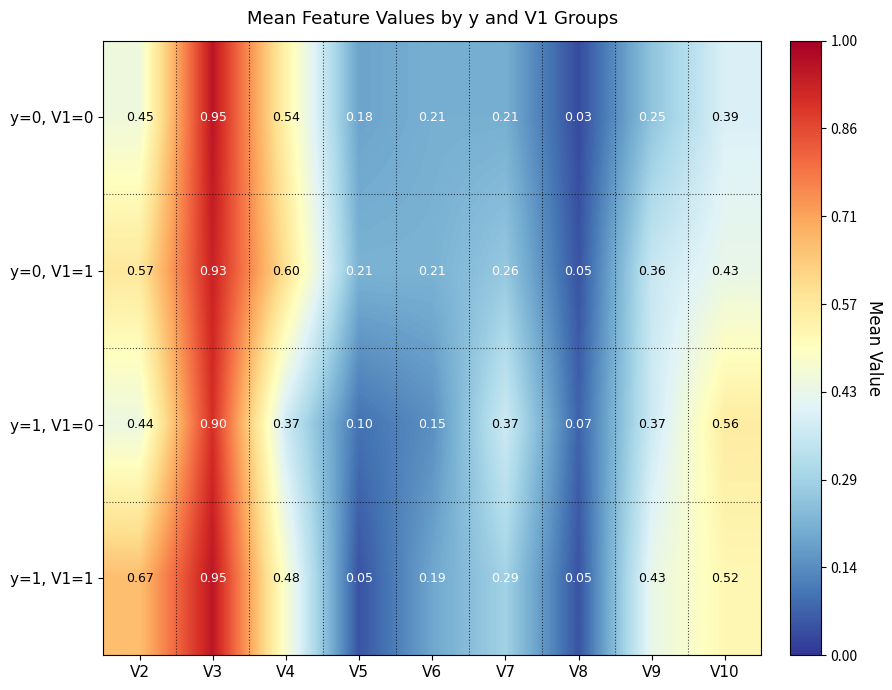

Which series has the largest total across all categories?

y=1, V1=1